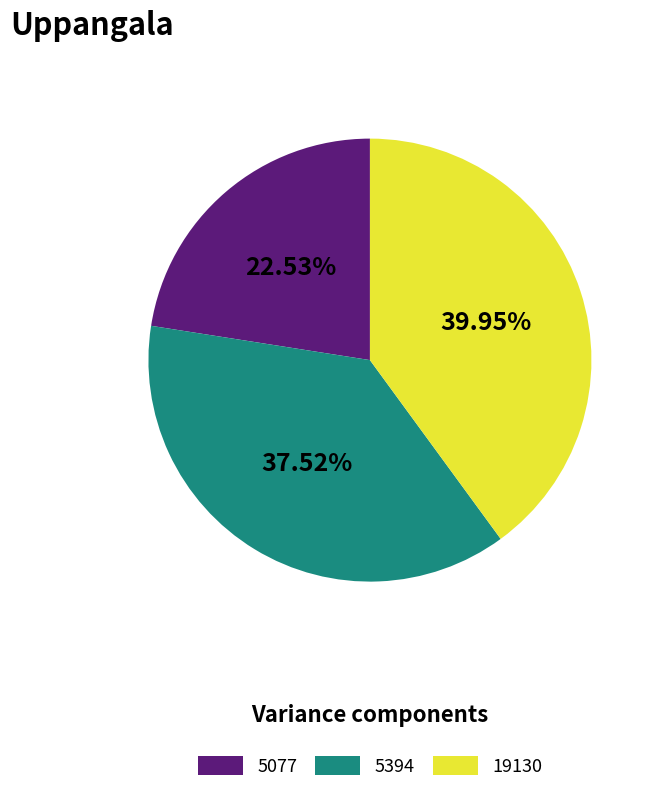

What percentage is the 19130 slice, to the nearest percent?

40%